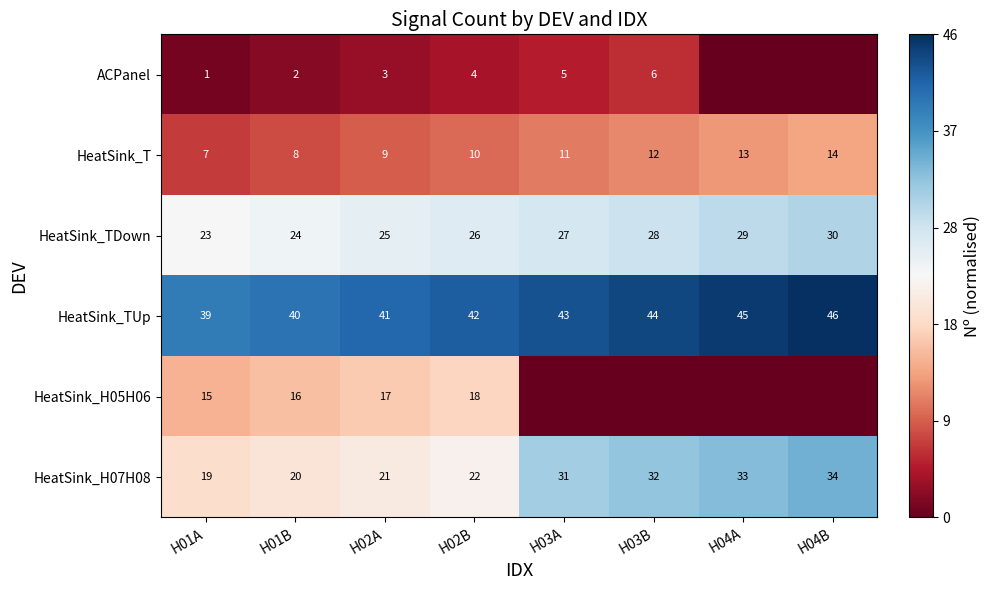

True or false: HeatSink_H05H06 has a value of 0.5 at H02A.

False